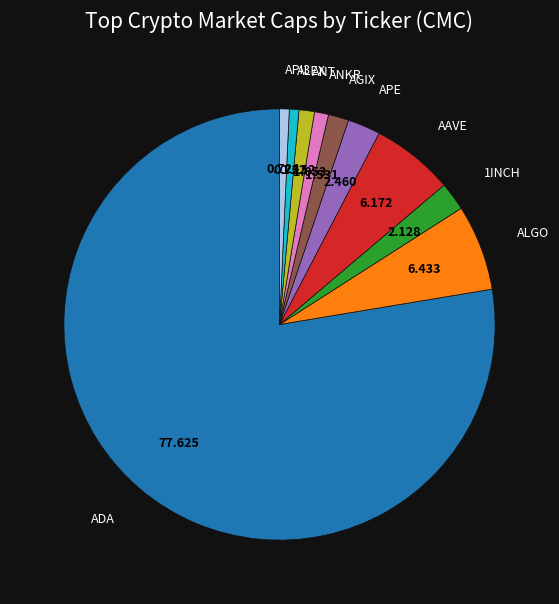

What is the ratio of the value at ALEX to the value at ANKR?

0.7